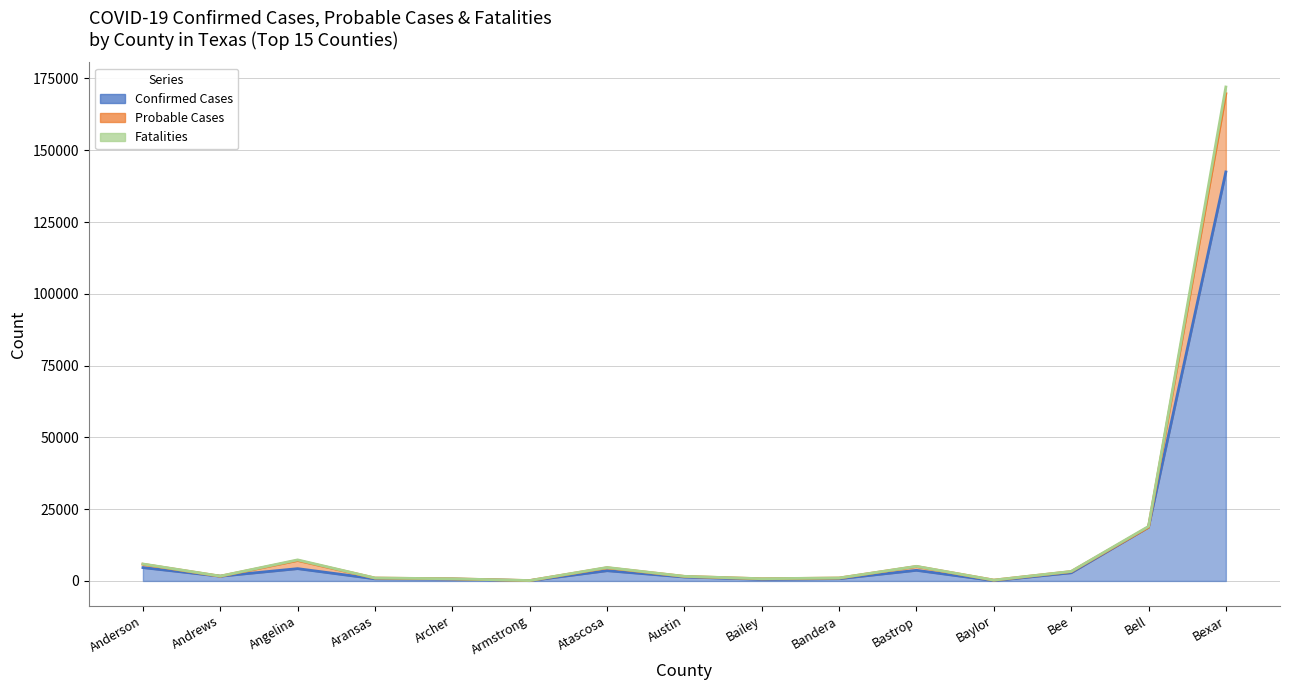

What are all the series names shown in the legend?

Confirmed Cases (line), Probable Cases (line), Fatalities (line)